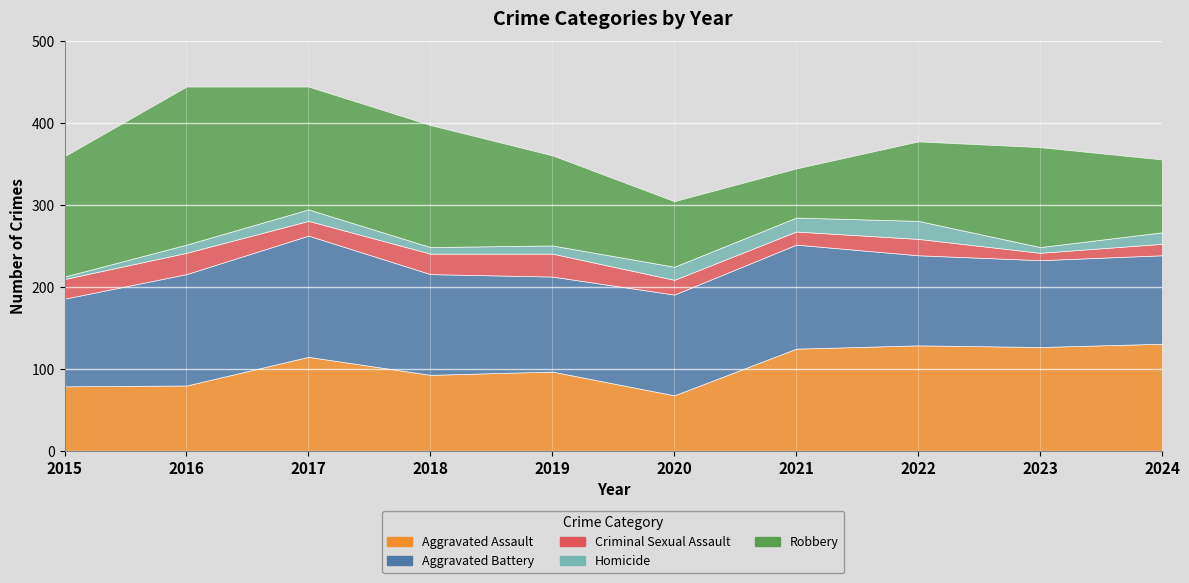

What is the value of the Criminal Sexual Assault point at the 8th from the left?

20